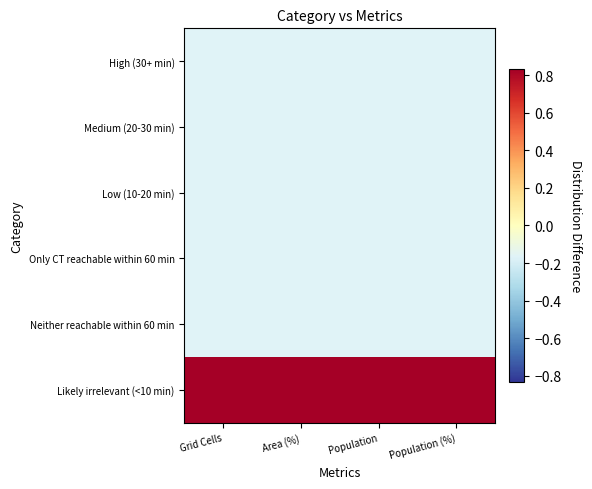

Between Population and Area (%), which is larger?

Population